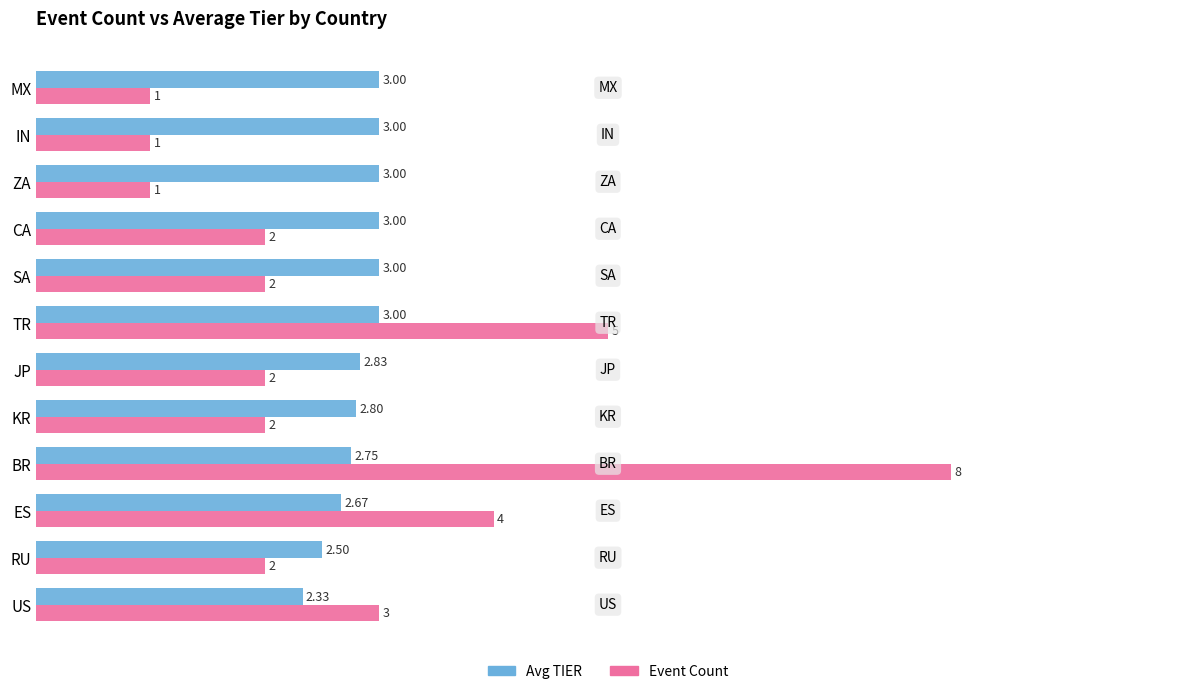

What is the average value of the Avg TIER series?

2.8